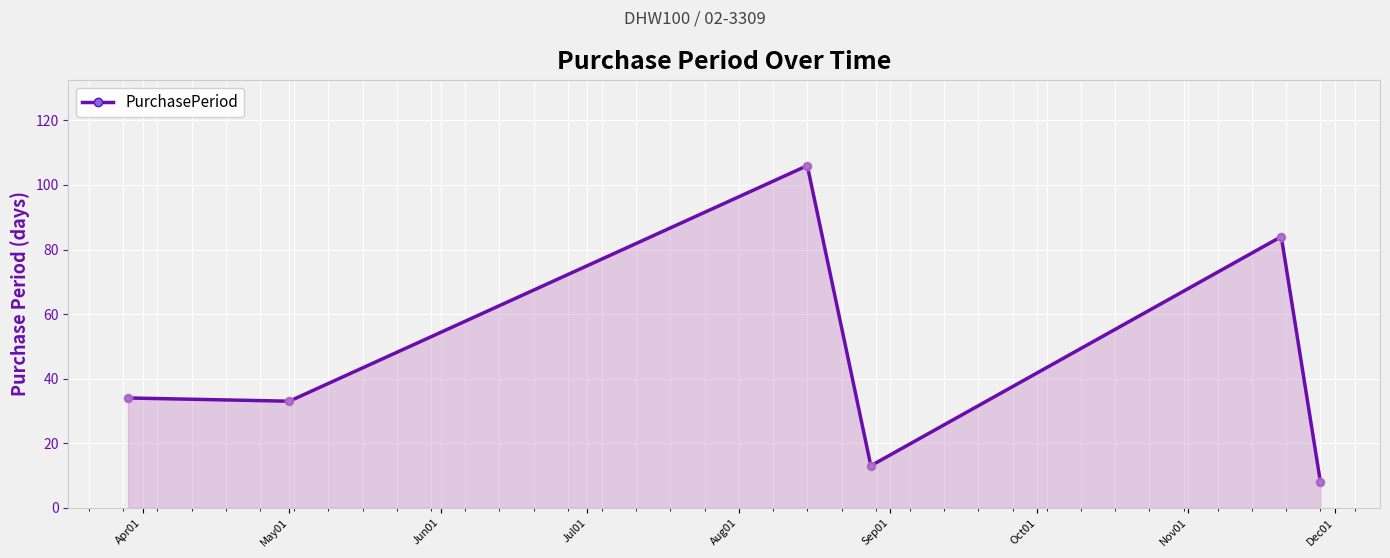

What is the sum of all values?

278